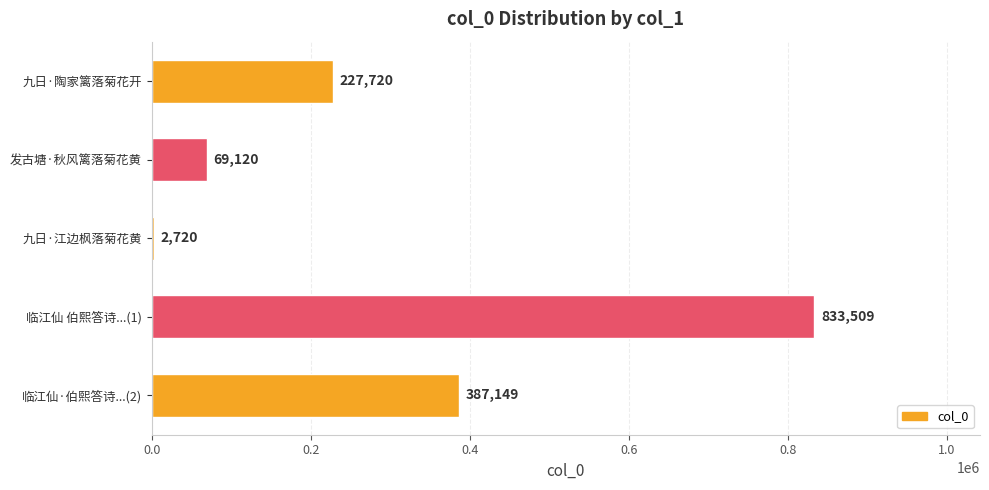

What is the sum of all values?

1520218